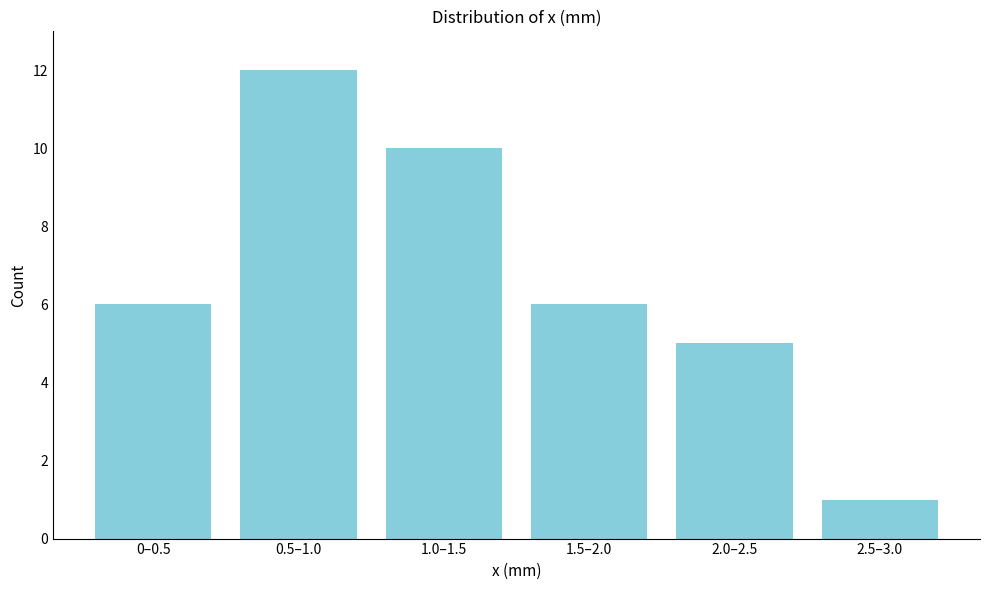

Reading left to right, transcribe all the data shown in this chart.

0–0.5=6	0.5–1.0=12	1.0–1.5=10	1.5–2.0=6	2.0–2.5=5	2.5–3.0=1